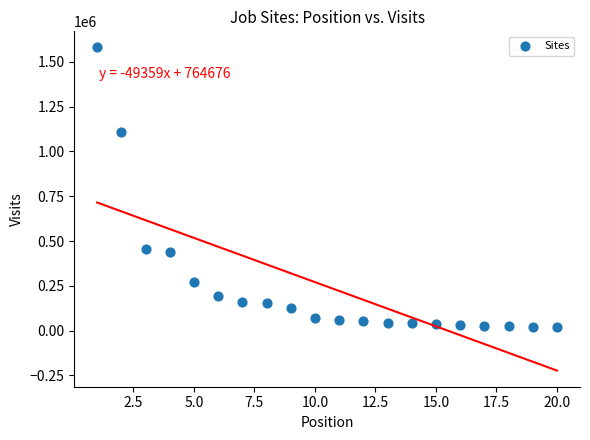

What is the range of Y values (max minus min)?

1560412